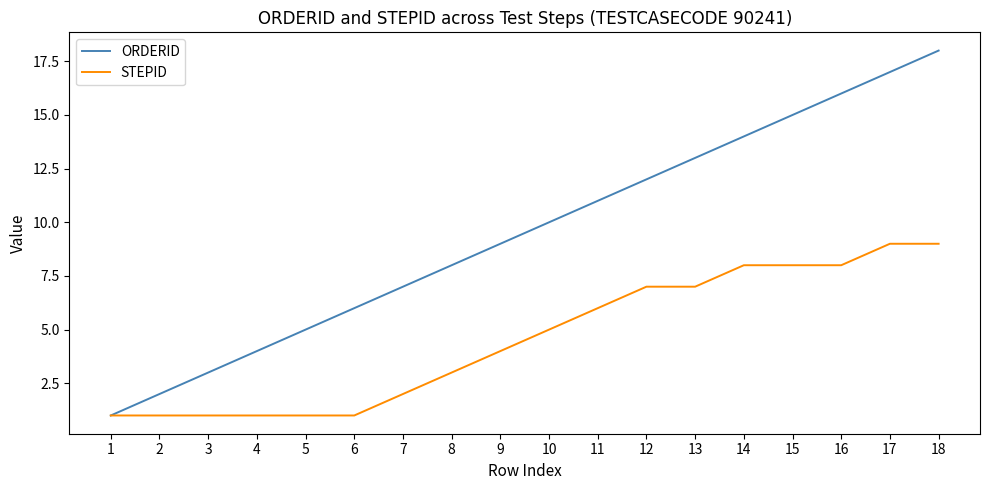

What is the maximum value for STEPID?

9